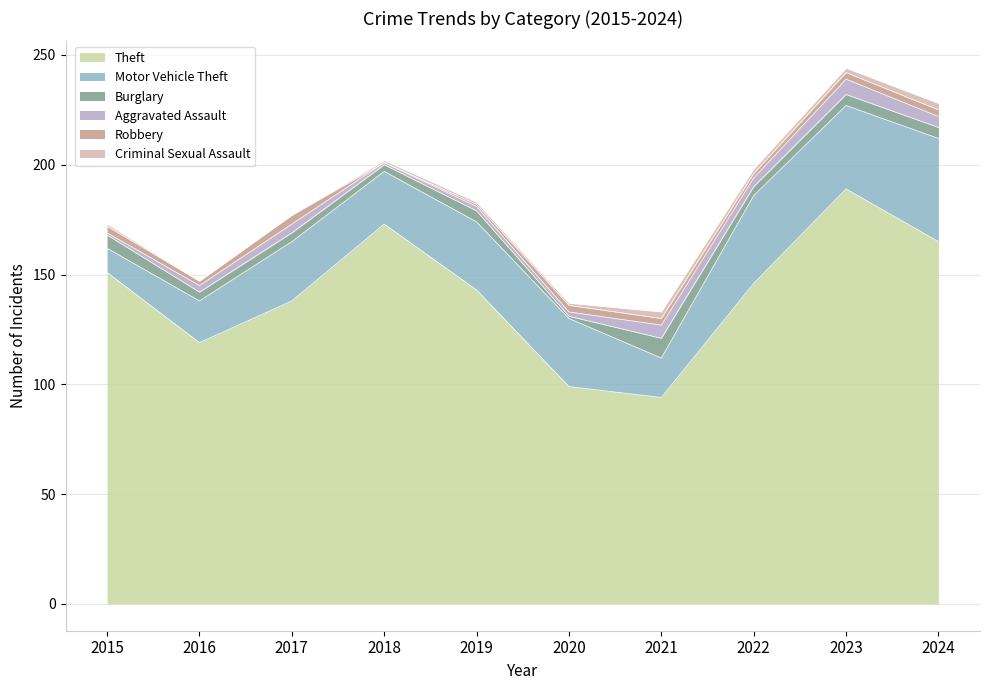

How many values in Criminal Sexual Assault are above zero?

8